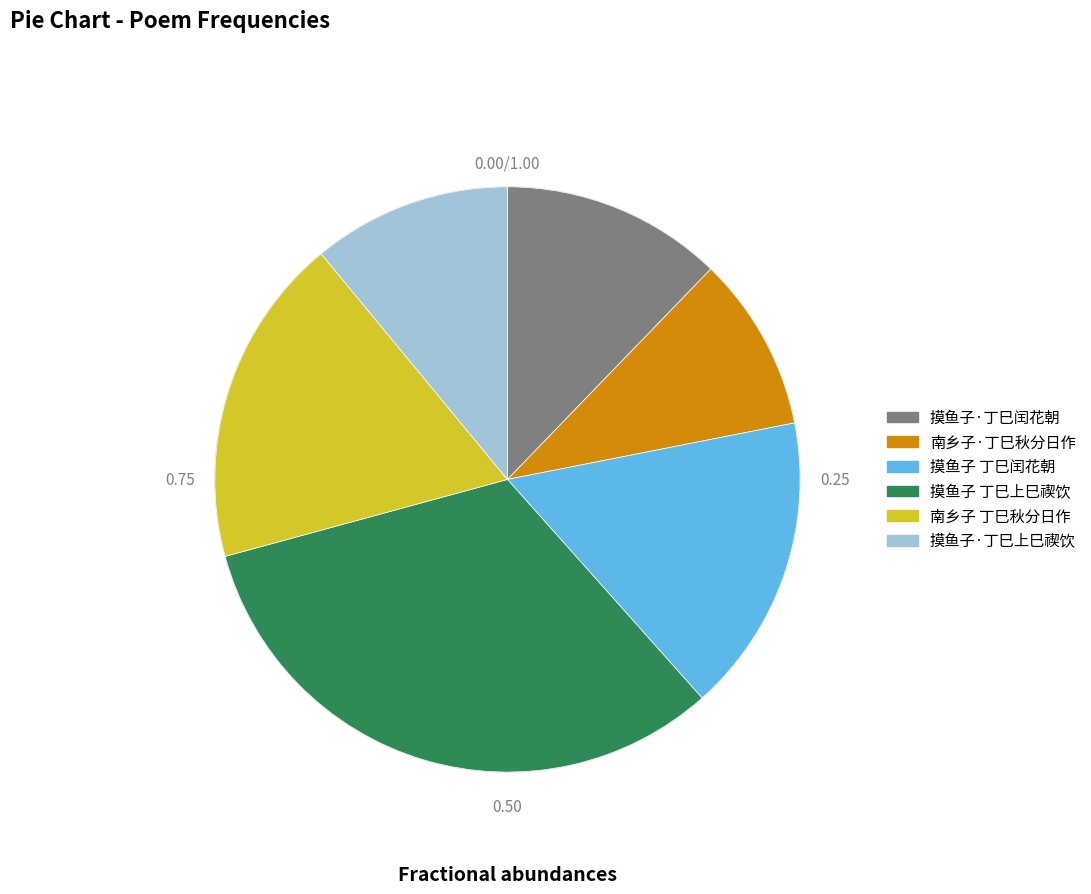

Does any single category account for the majority?

No